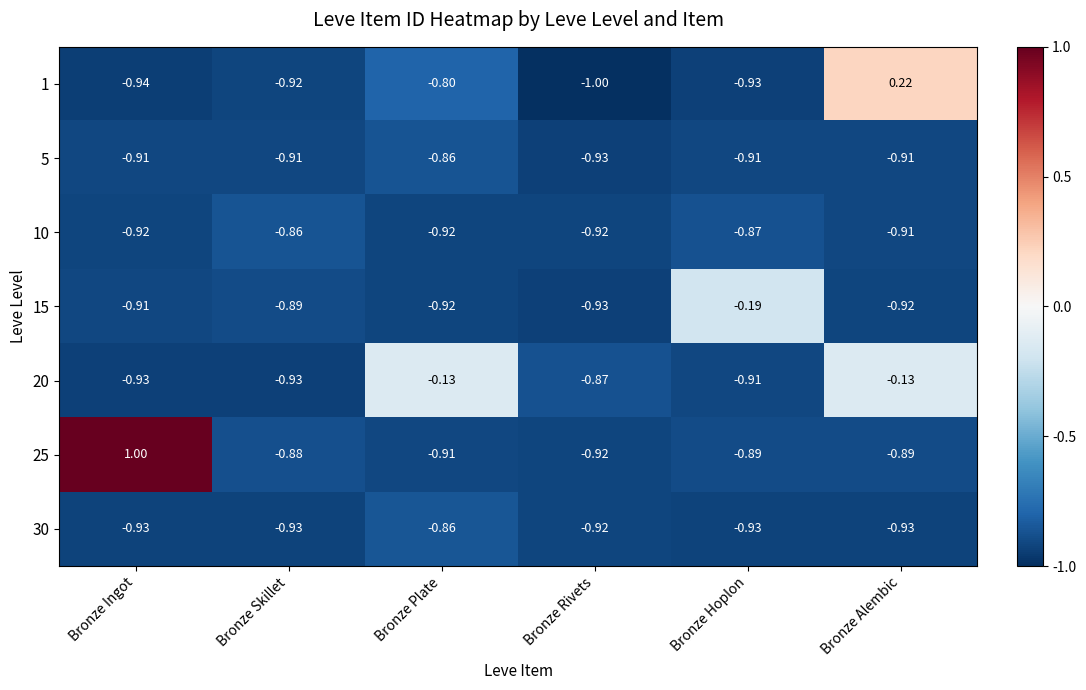

What is the spread (max minus min) of values at Bronze Rivets?

0.1